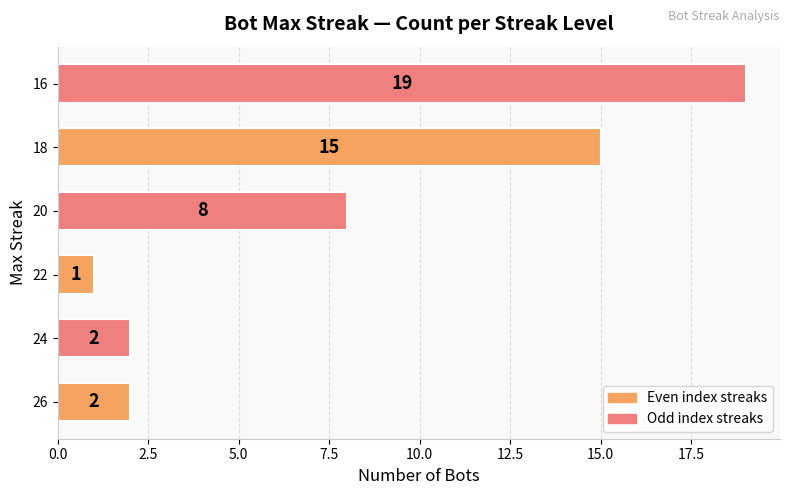

Reading bottom to top, list all the values displayed in this chart.

26=2	24=2	22=1	20=8	18=15	16=19